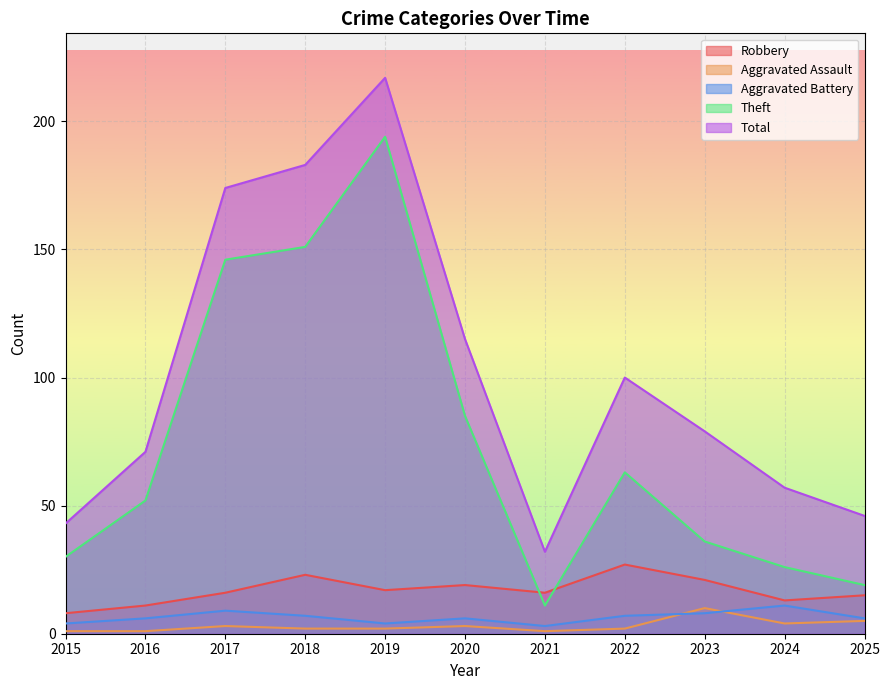

Reading left to right, transcribe all the data shown in this chart.

Robbery: 8	11	16	23	17	19	16	27	21	13	15
Aggravated Assault: 1	1	3	2	2	3	1	2	10	4	5
Aggravated Battery: 4	6	9	7	4	6	3	7	8	11	6
Theft: 30	52	146	151	194	85	11	63	36	26	19
Total: 43	71	174	183	217	115	32	100	79	57	46